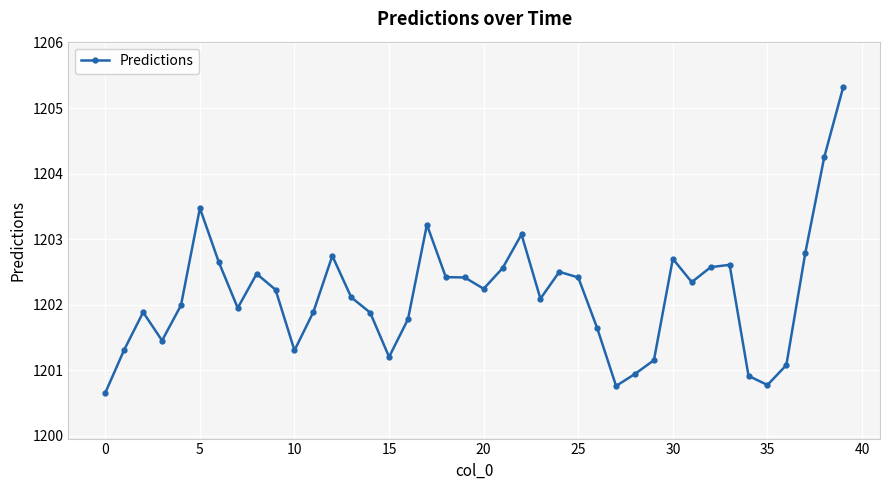

What is the sum of all values?

48085.8